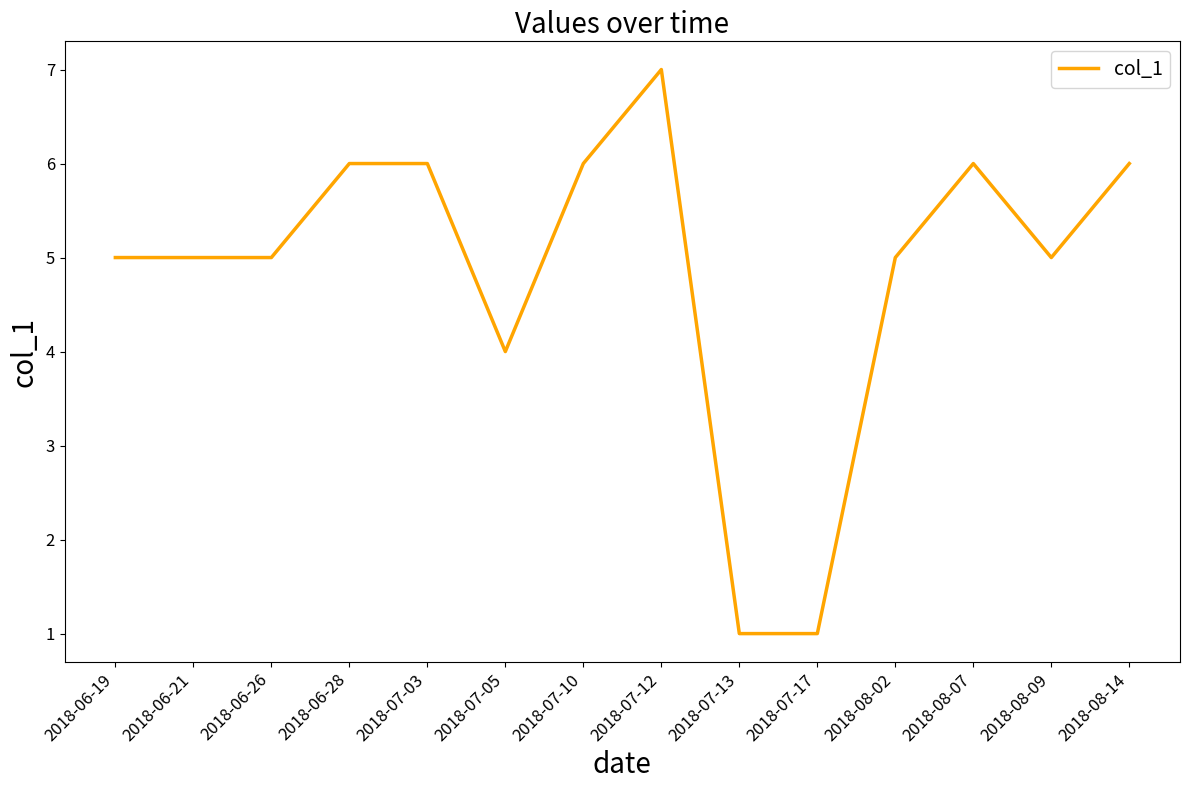

Reading left to right, what are all the values shown in this chart?

2018-06-19=5	2018-06-21=5	2018-06-26=5	2018-06-28=6	2018-07-03=6	2018-07-05=4	2018-07-10=6	2018-07-12=7	2018-07-13=1	2018-07-17=1	2018-08-02=5	2018-08-07=6	2018-08-09=5	2018-08-14=6